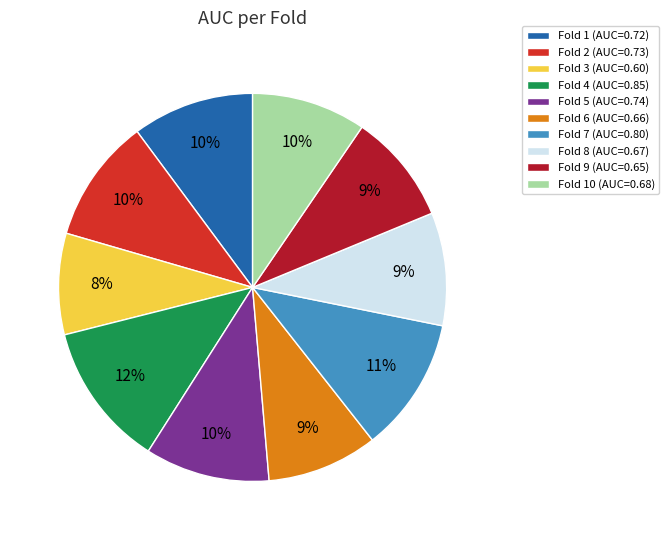

What percentage is the Fold 7 (AUC=0.80) slice, to the nearest percent?

11%